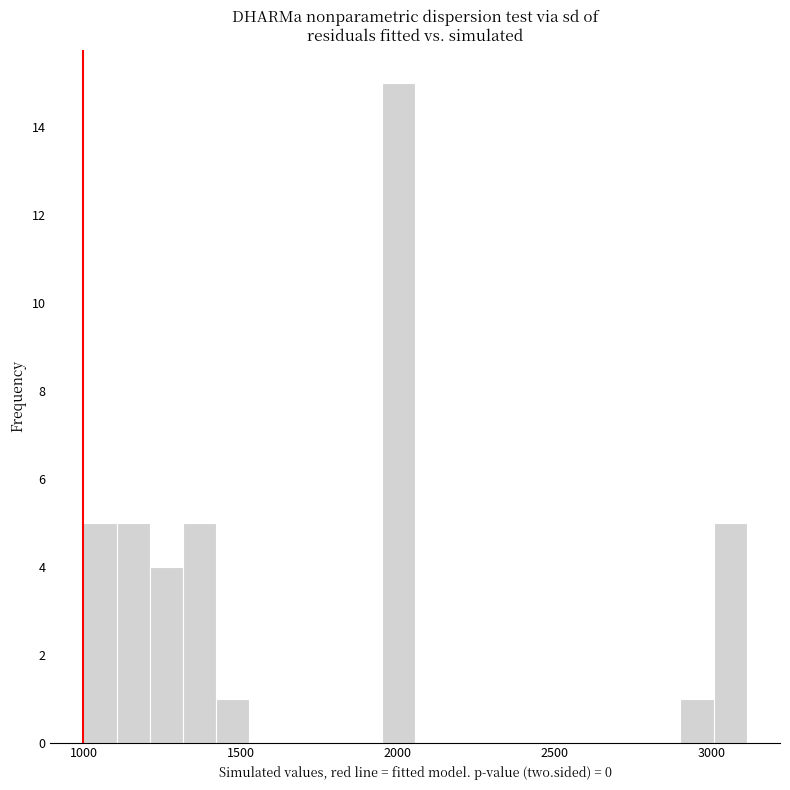

Read against the x-axis, roughly where is the centre of the tallest bar?

2000